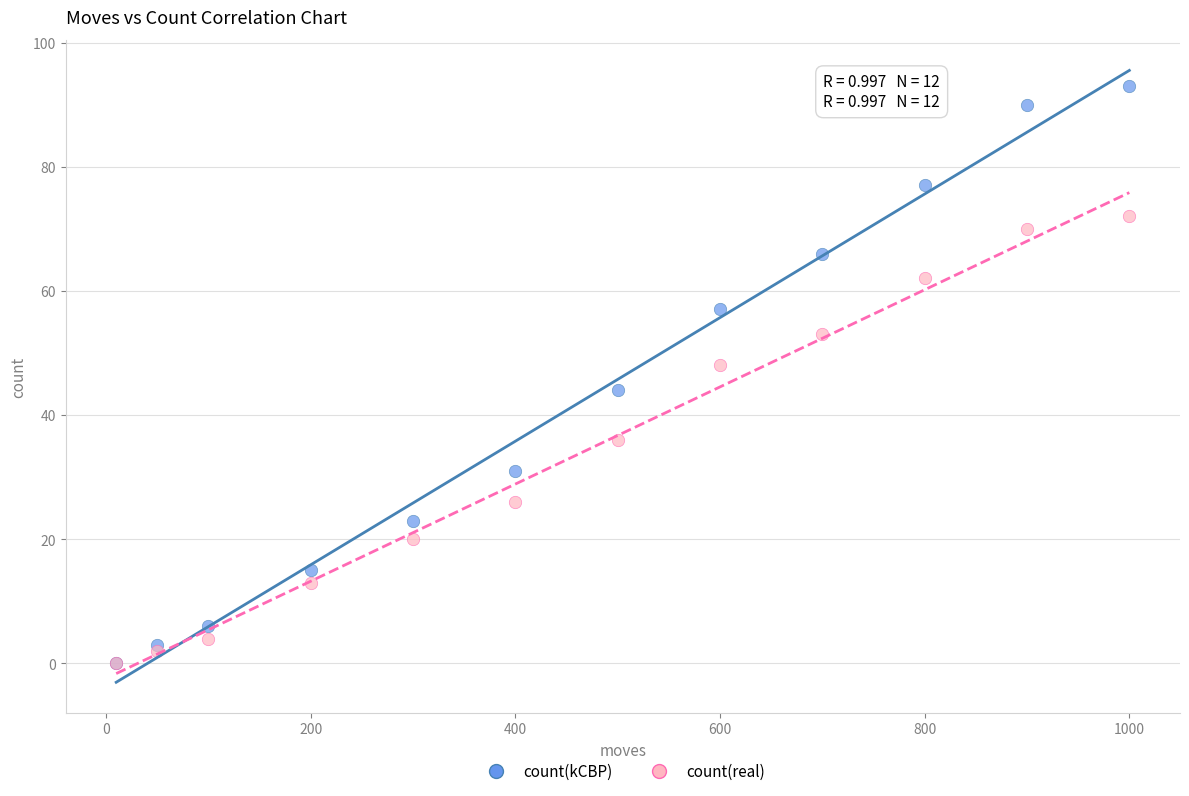

What are all the series names shown in the legend?

count(kCBP), count(real)